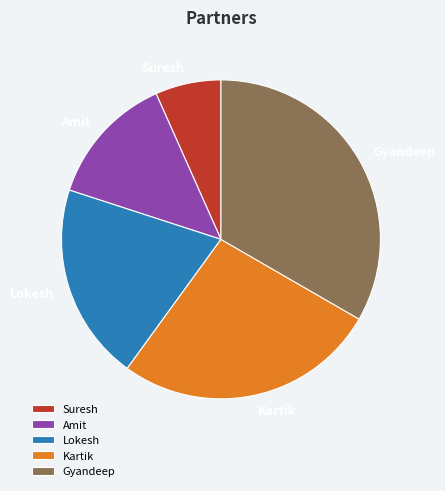

Do Amit and Kartik together represent more than half of the pie?

No